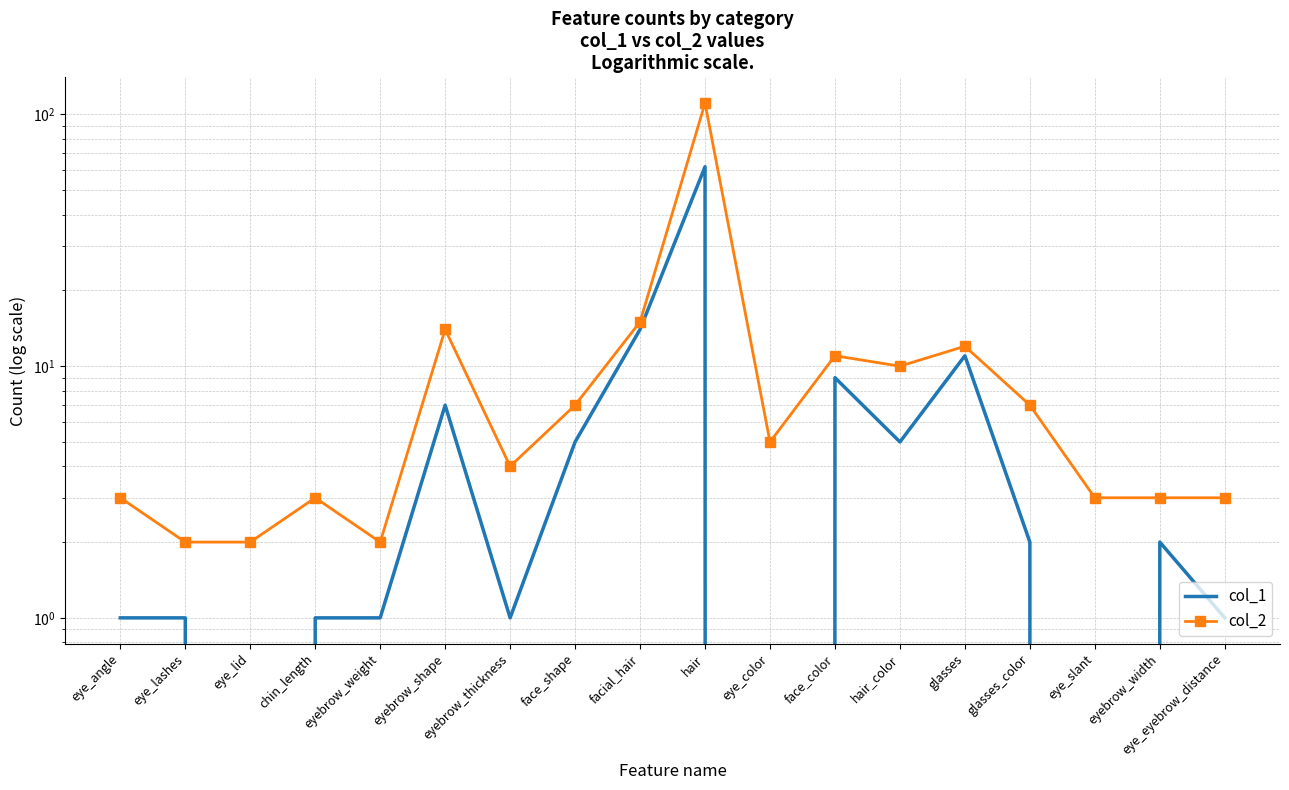

Which series has the largest total across all categories?

col_2